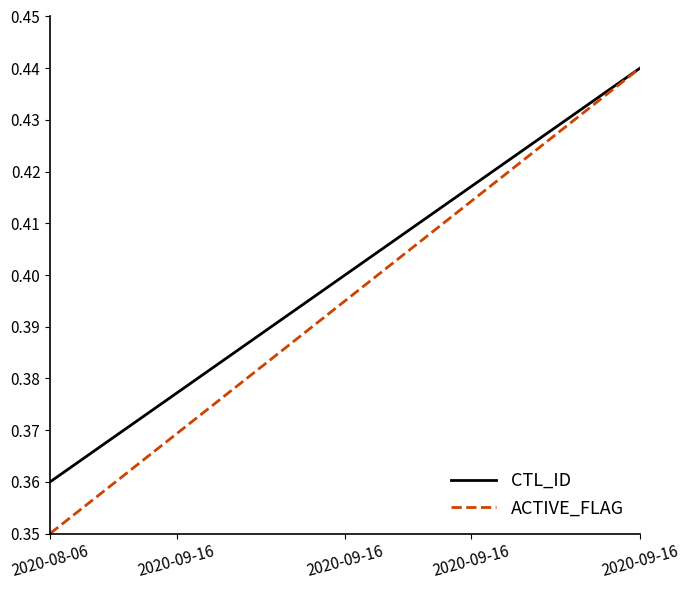

List the series in order of their overall mean, highest first.

CTL_ID, ACTIVE_FLAG